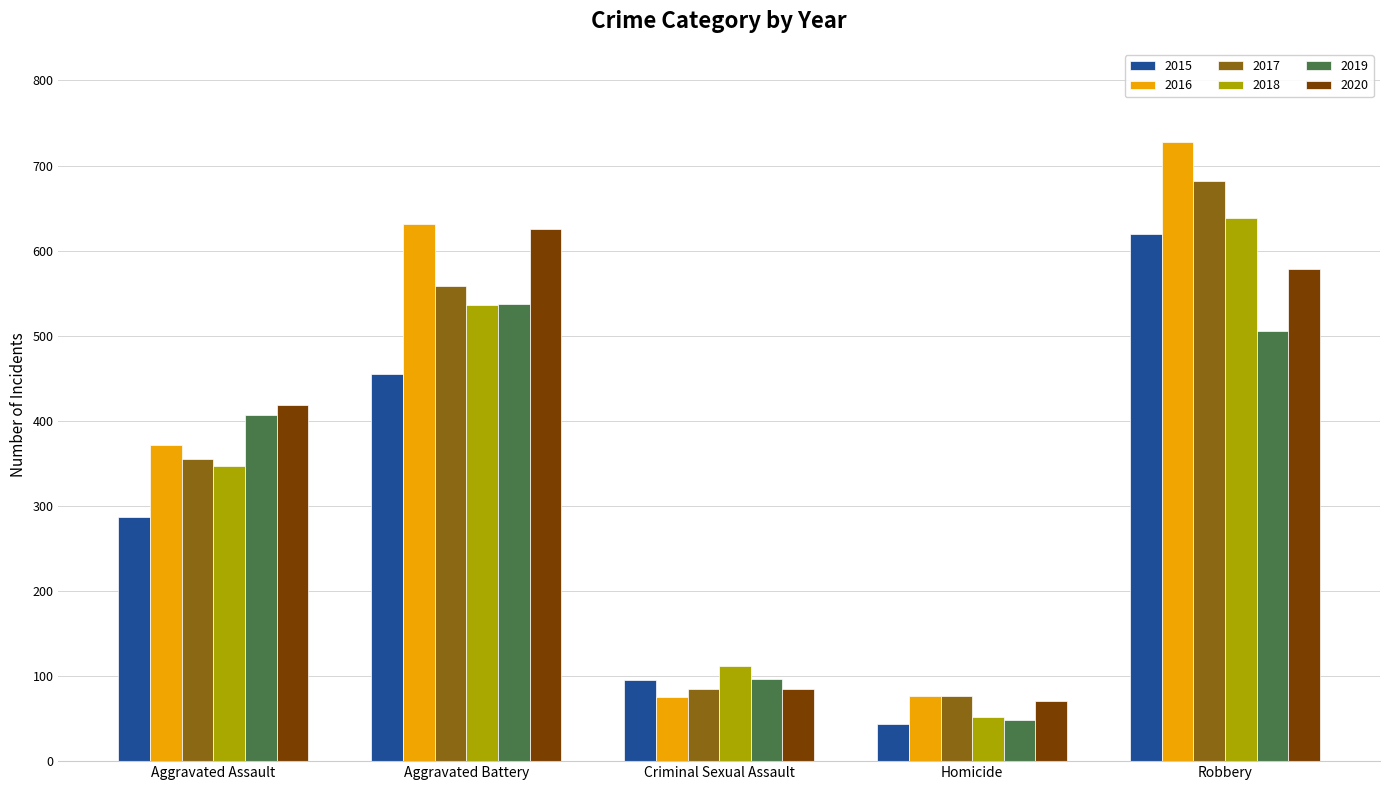

The value of 2016 at Aggravated Battery is 1134. True or false?

False